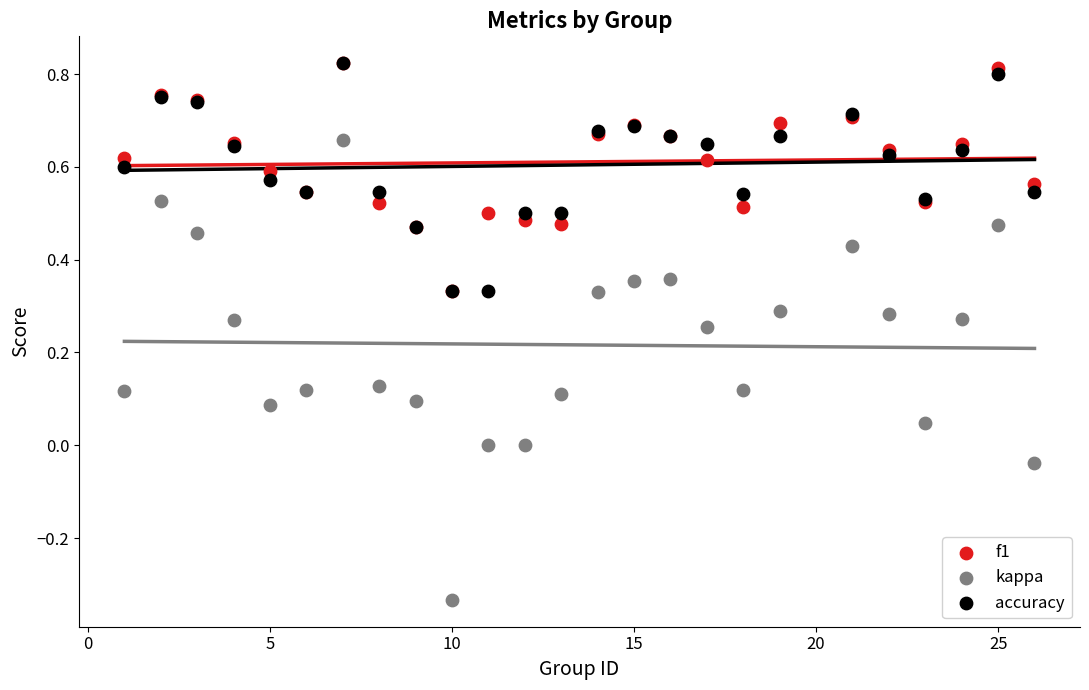

Which series reaches the maximum Y coordinate?

f1